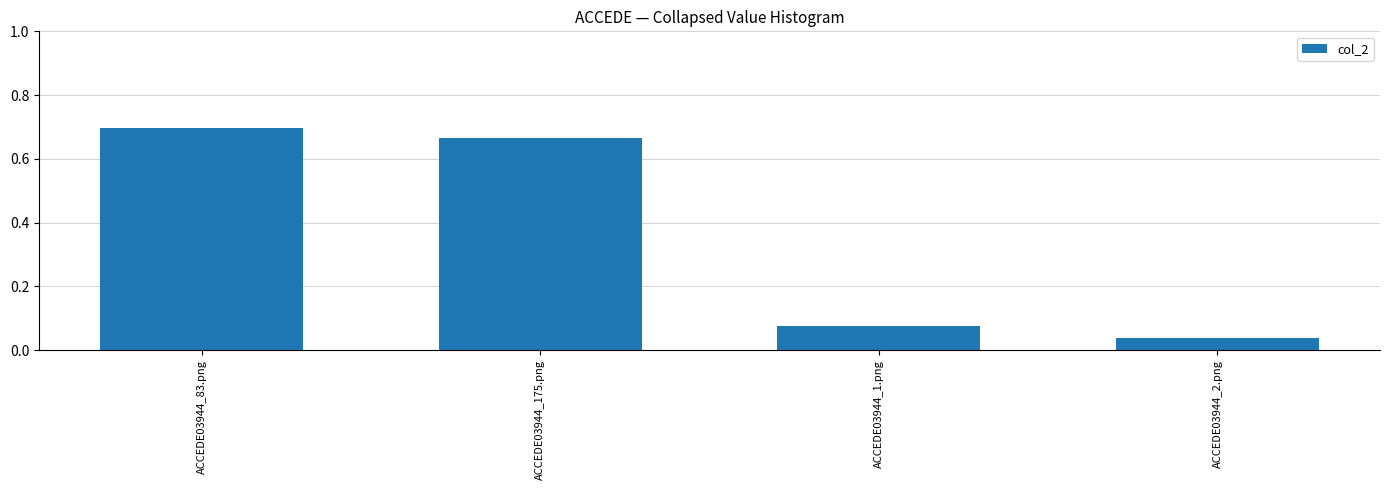

What is the change in value from ACCEDE03944_175.png to ACCEDE03944_1.png?

-0.6